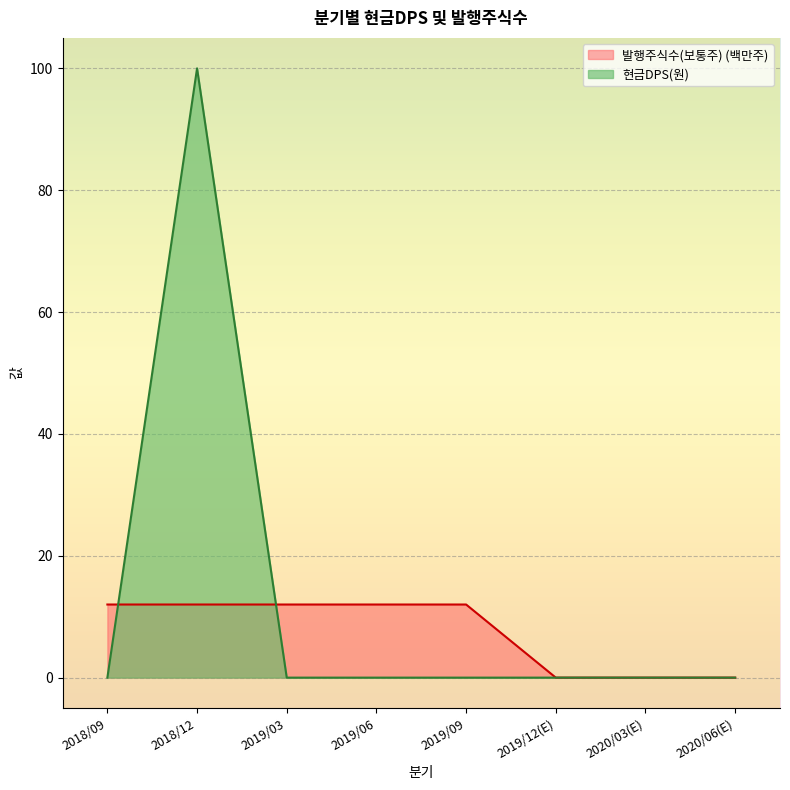

The 발행주식수(보통주) series shows 0 at 2020/03(E). True or false?

True